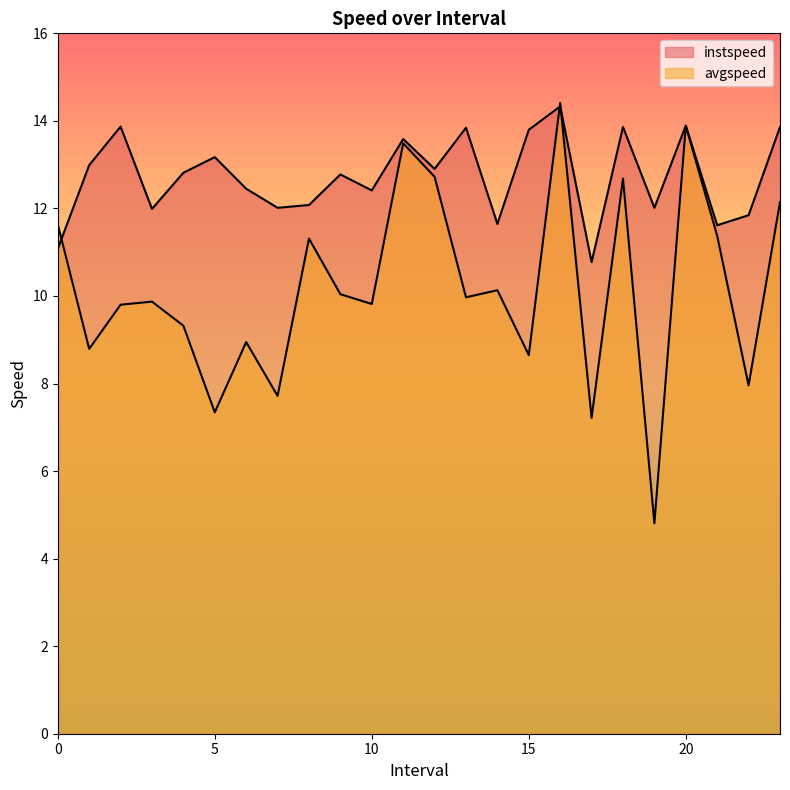

How many interior local peaks does the instspeed series have?

8